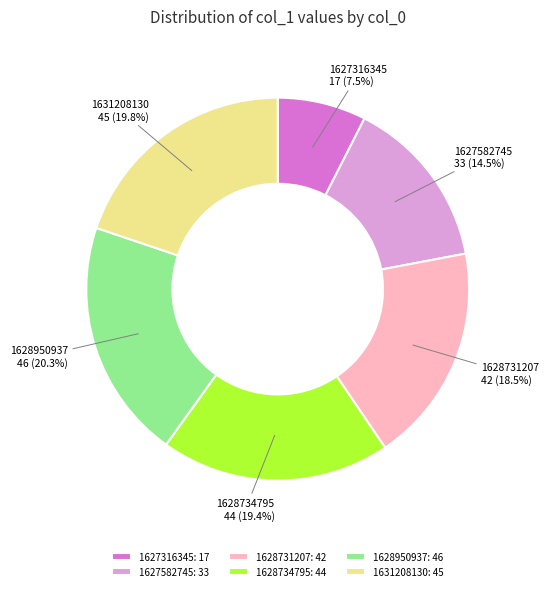

Which has a higher value, 1628734795 or 1627316345?

1628734795